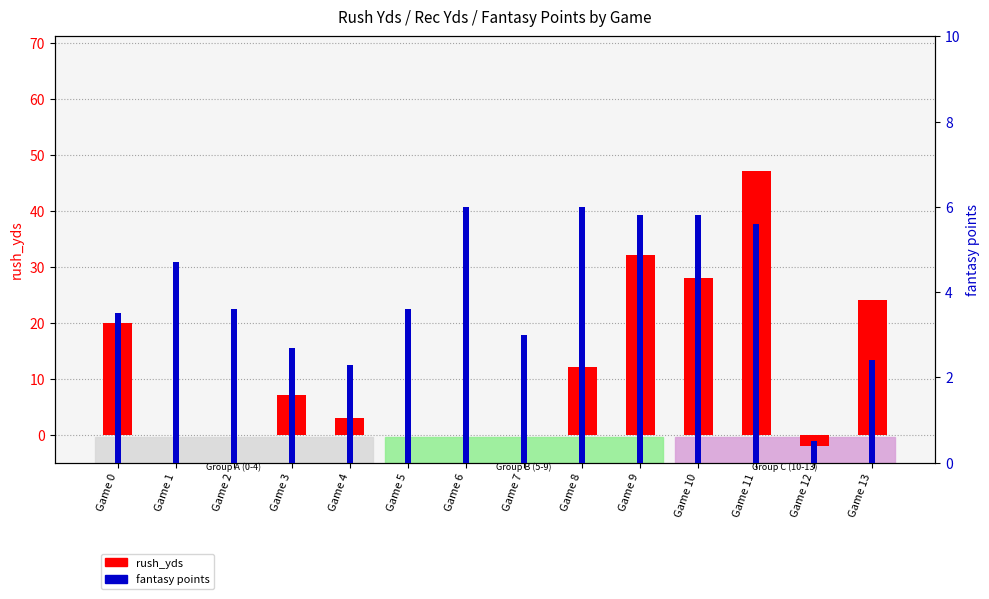

At which category is the sum across all series the highest?

Game 11